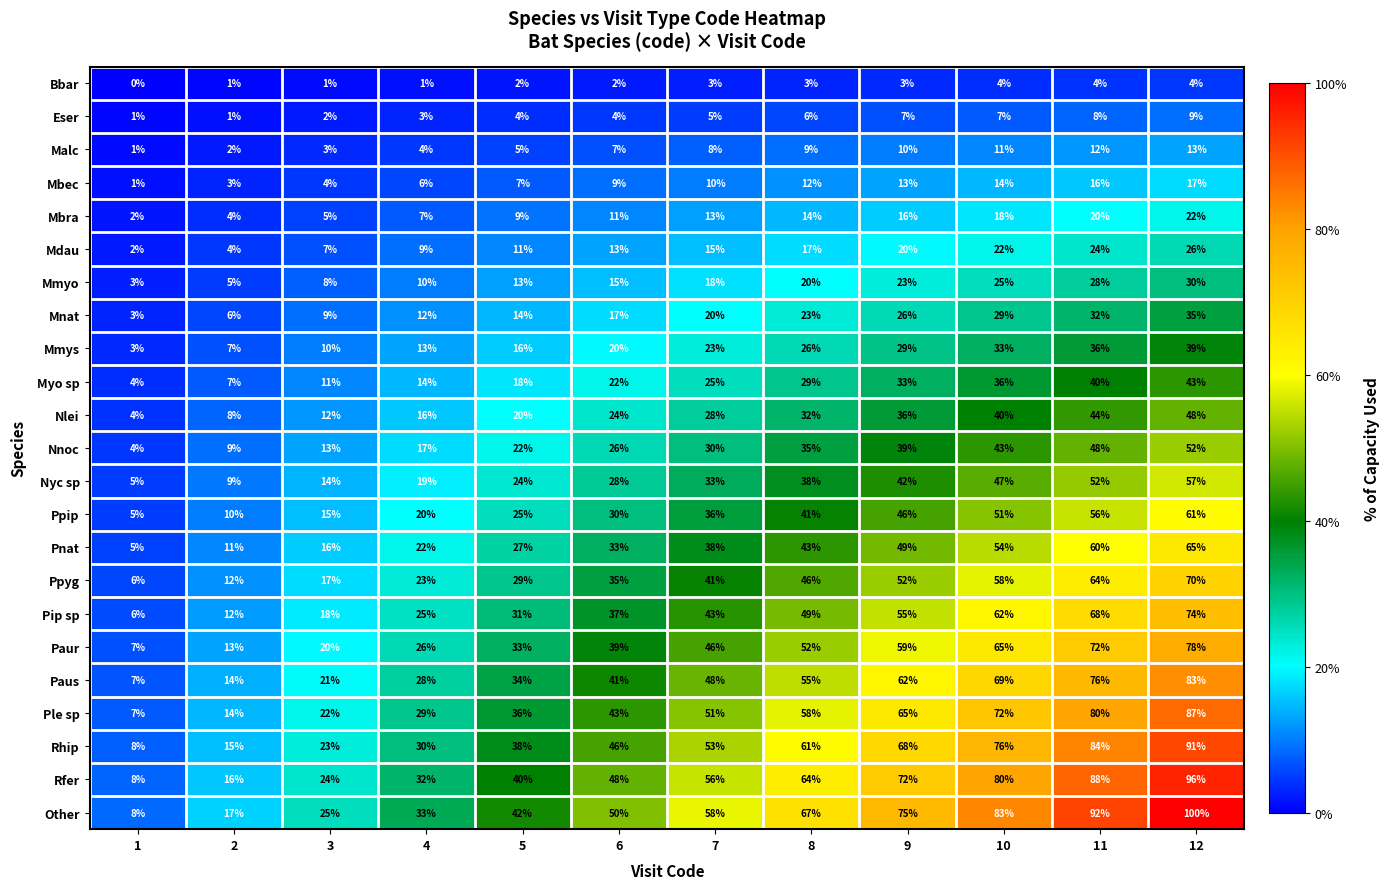

What is the greatest value displayed?

100